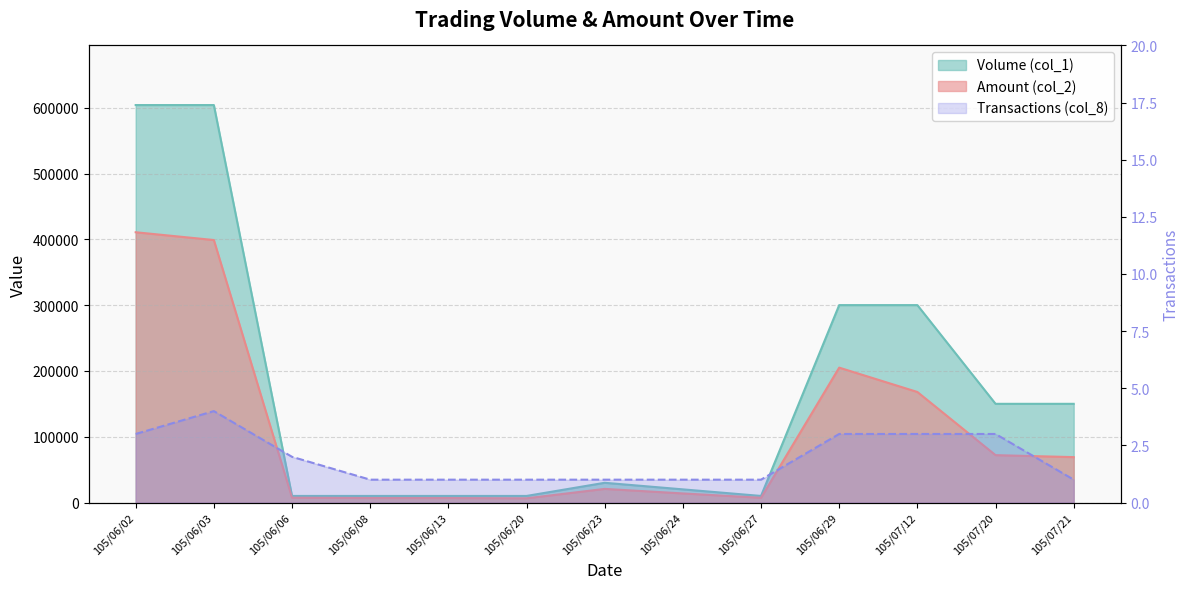

The Transactions (col_8) series shows 2 at 105/06/06. True or false?

True